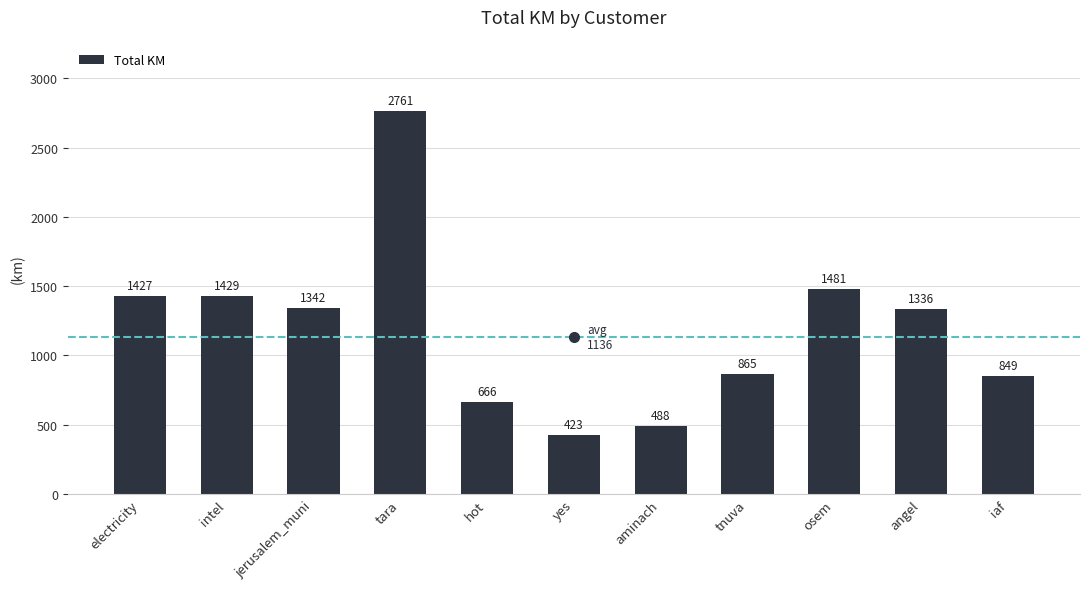

True or false: the data shows 1341.6 at jerusalem_muni.

True